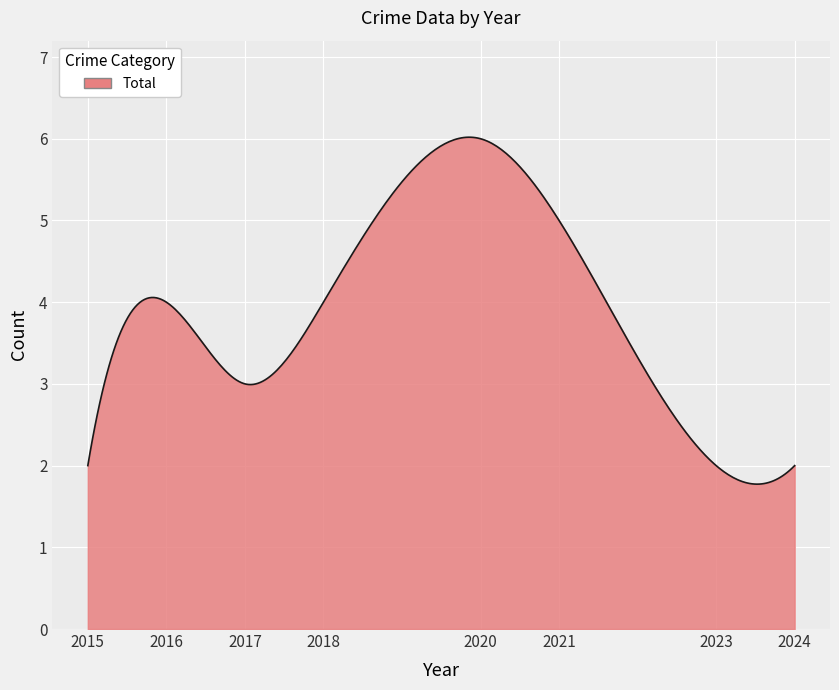

What is the minimum value shown in the chart?

1.8